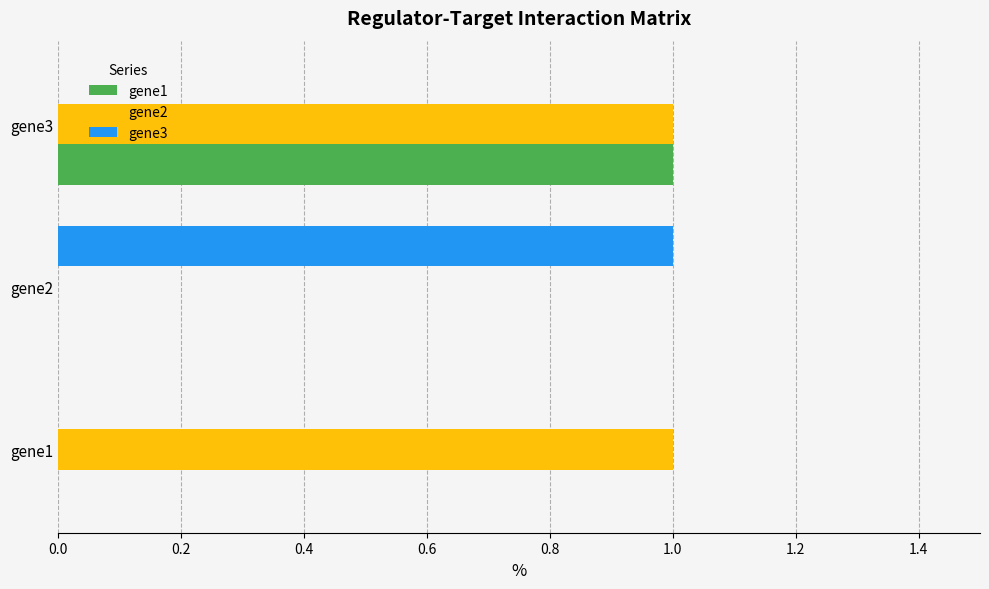

Between gene1 and gene3, which series saw the biggest shift?

gene1